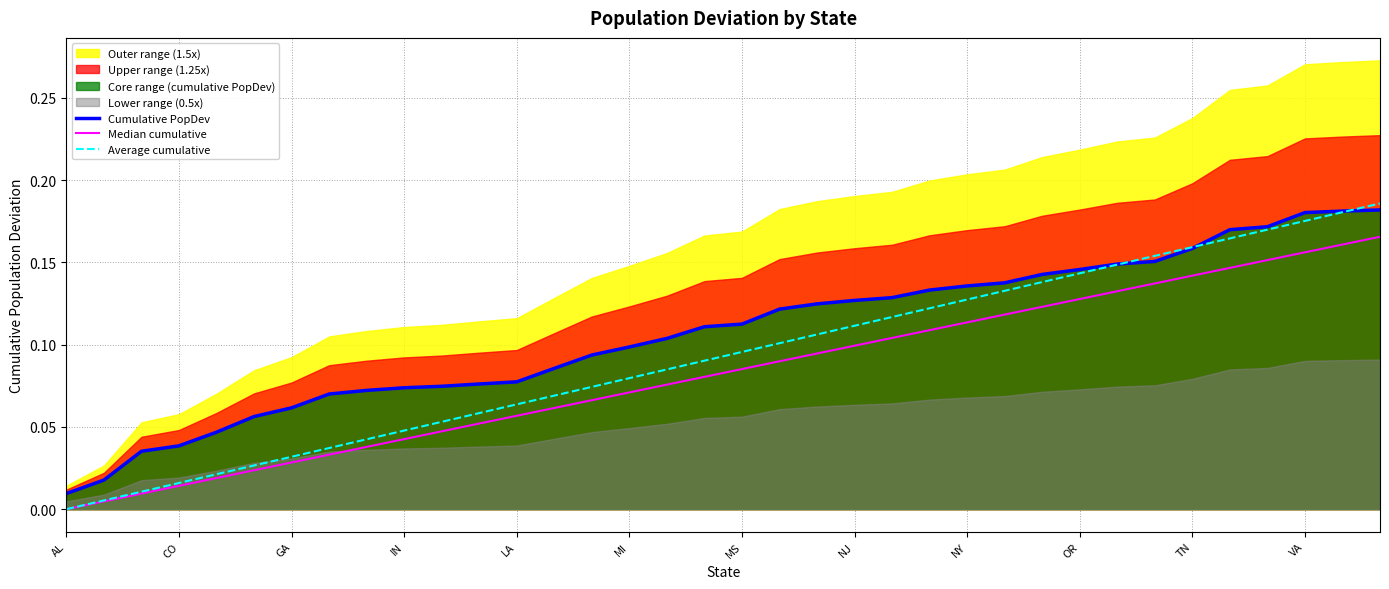

Is it true that Average cumulative equals 0.0 at AL?

True